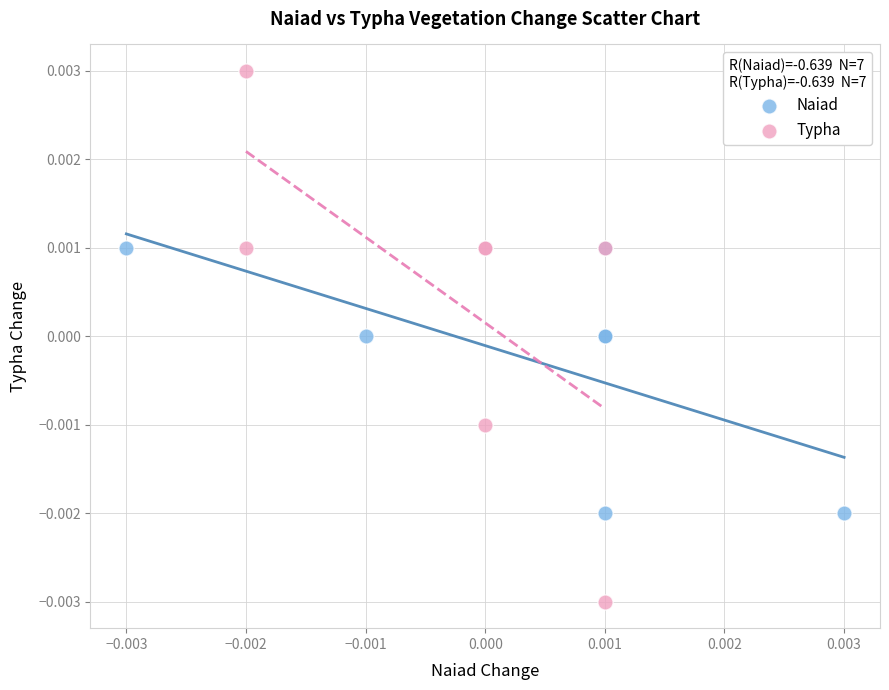

Which series contains the lowest Y value?

Typha